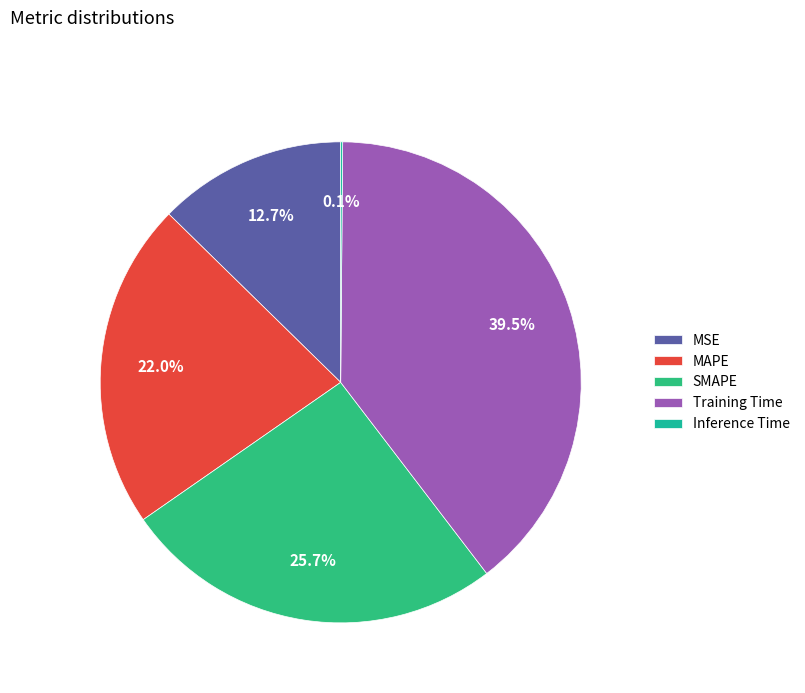

Do SMAPE and MSE together represent more than half of the pie?

No